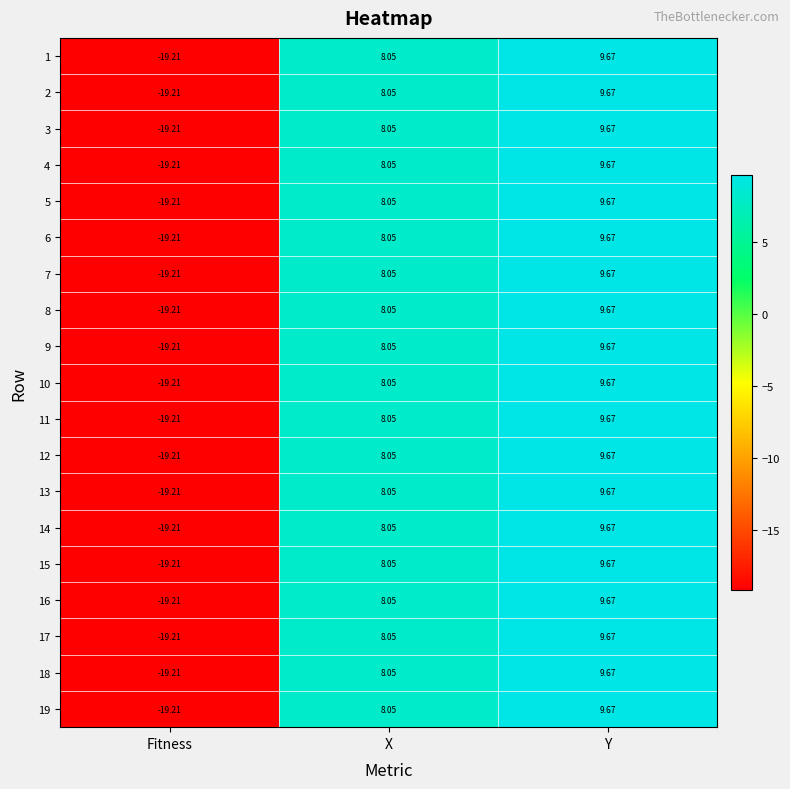

At which label is 11 closest to -4?

X